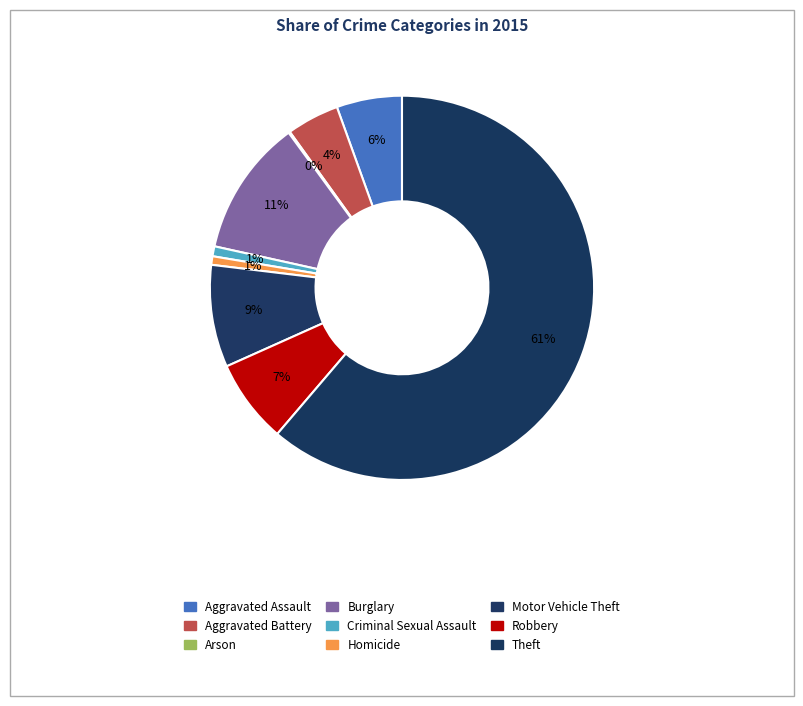

The Homicide slice represents 1% of the pie. True or false?

True